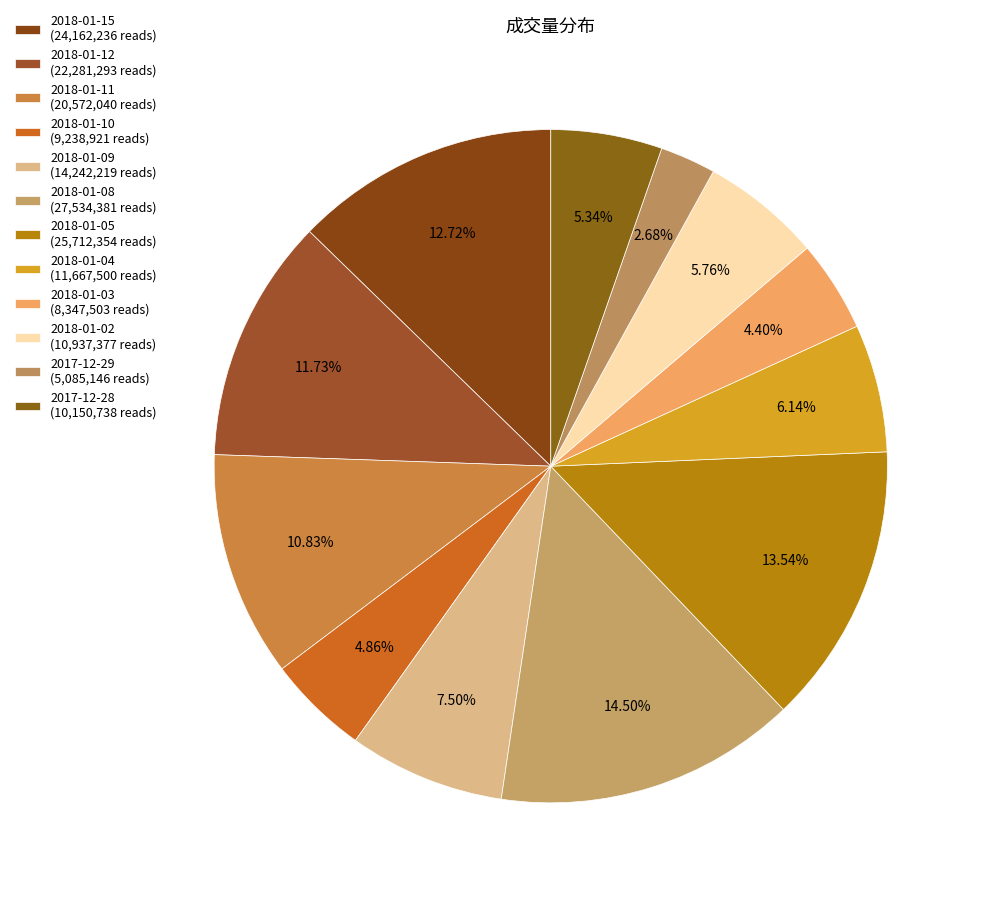

How many segments does this pie chart have?

12